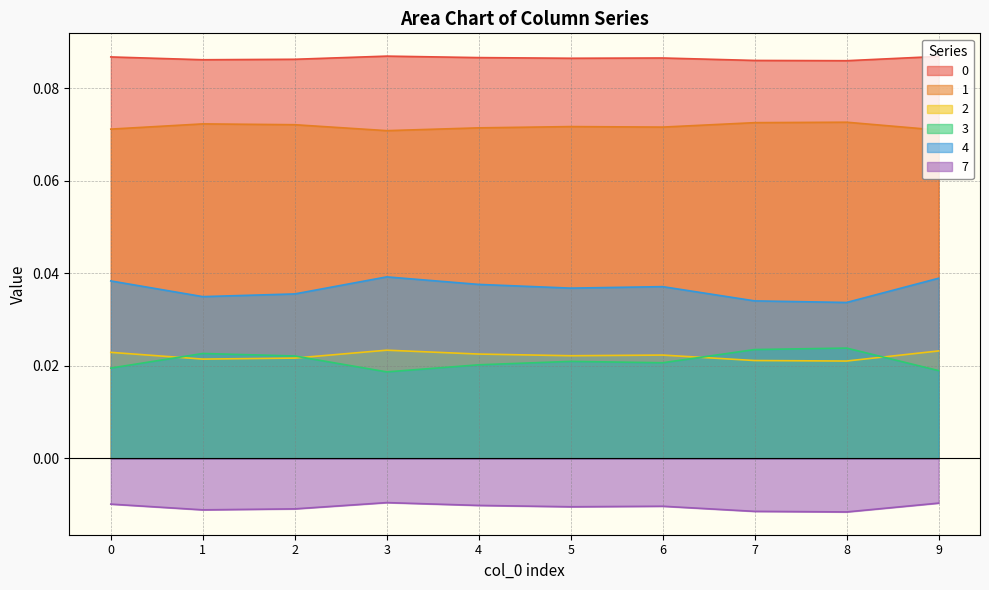

True or false: 7 has a value of -0.0 at 7.

True